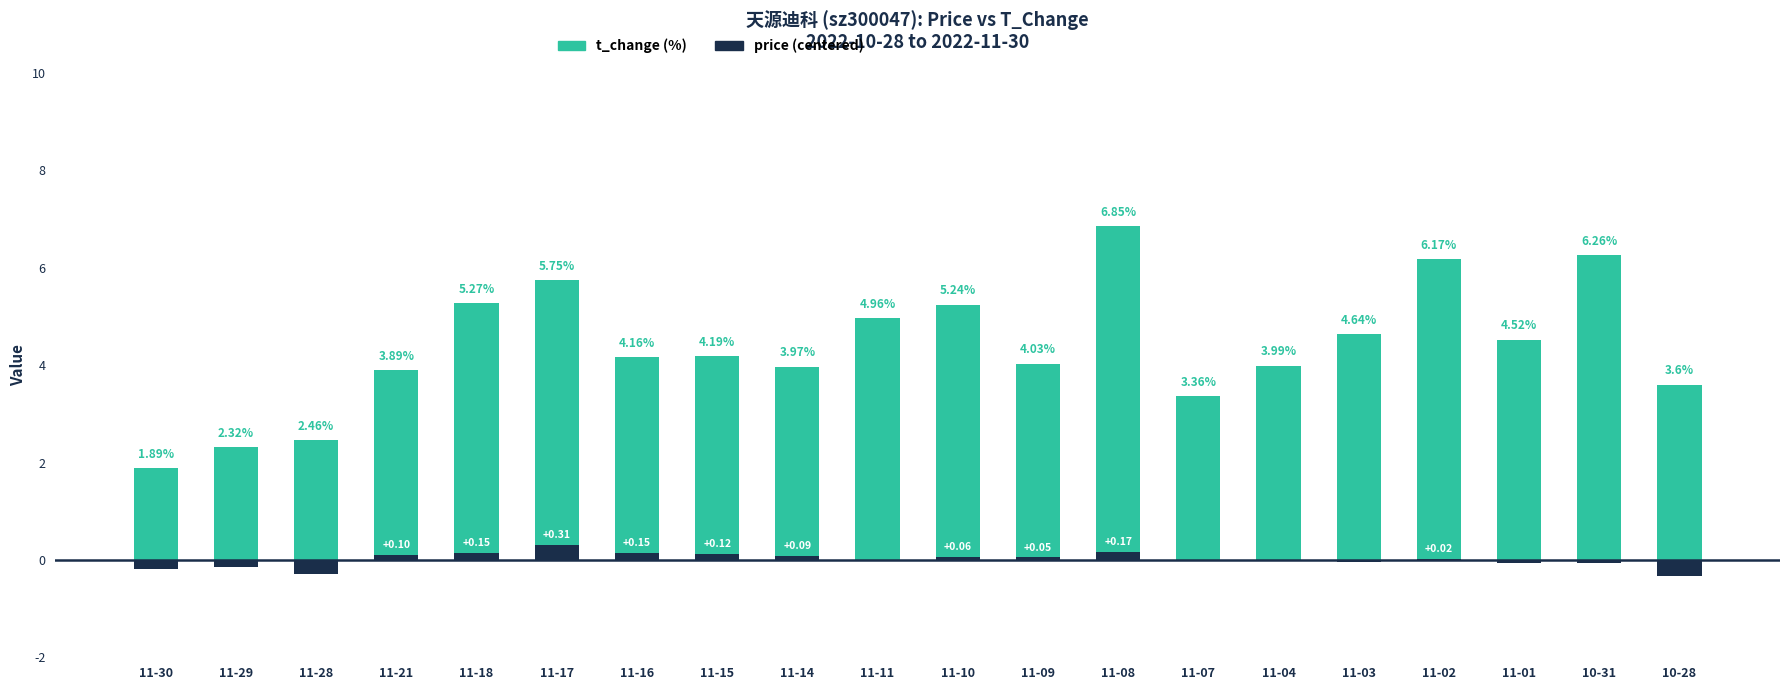

Rank the categories by t_change value from highest to lowest.

11-08, 10-31, 11-02, 11-17, 11-18, 11-10, 11-11, 11-03, 11-01, 11-15, 11-16, 11-09, 11-04, 11-14, 11-21, 10-28, 11-07, 11-28, 11-29, 11-30